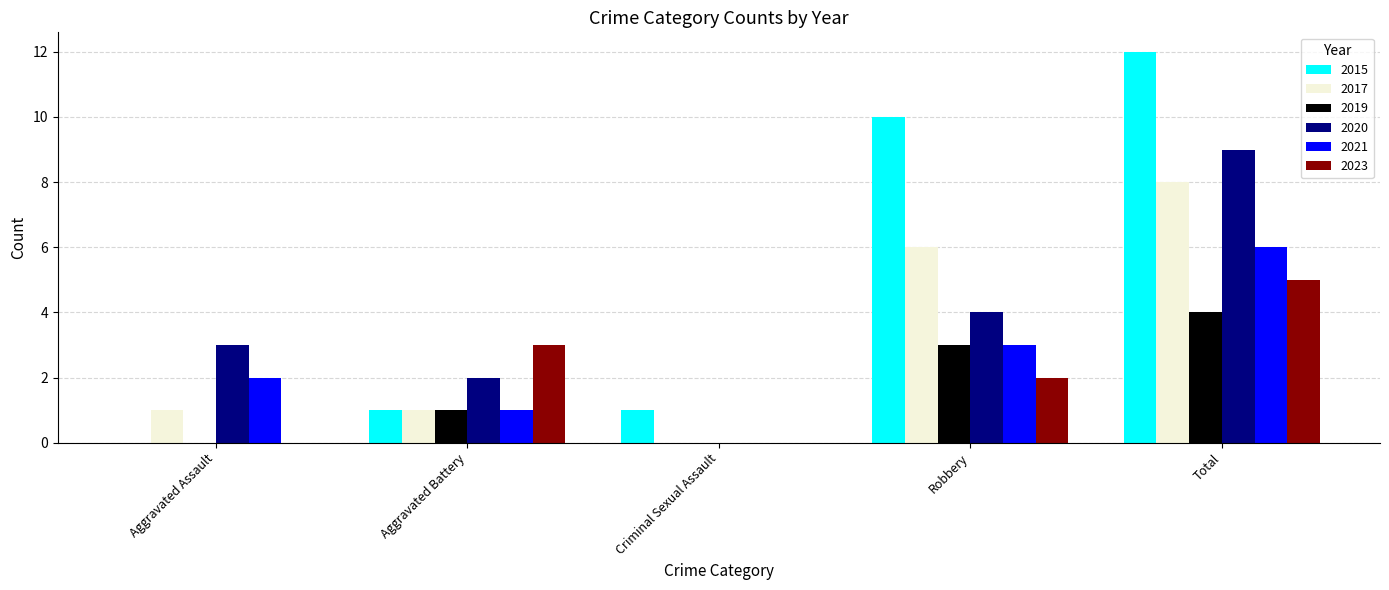

How many positive values does the 2015 series have?

4